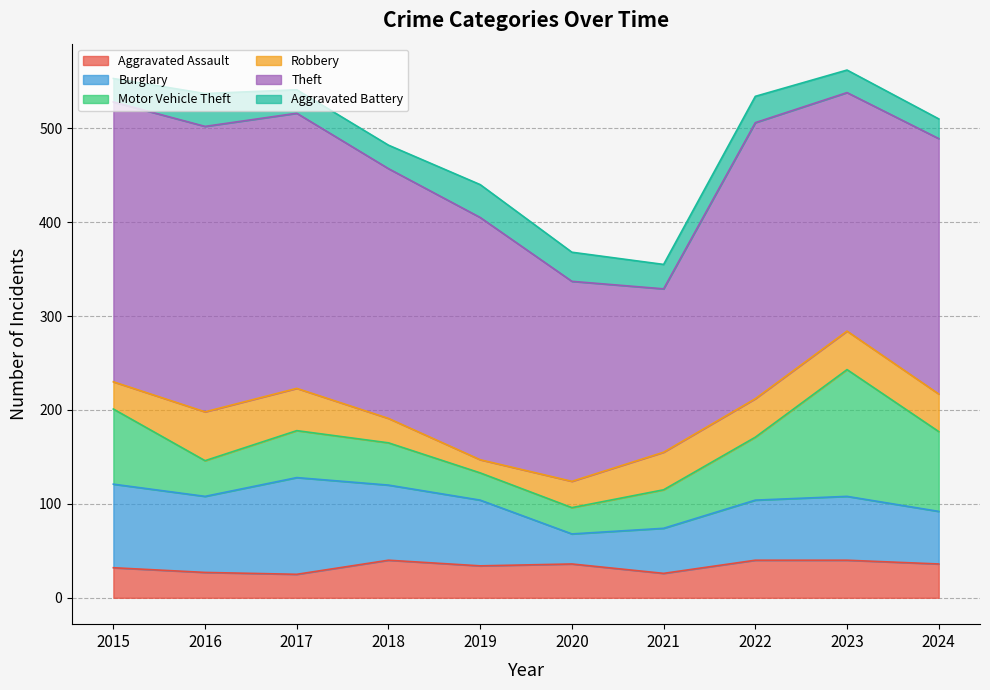

How many interior local valleys does the Aggravated Battery series have?

1